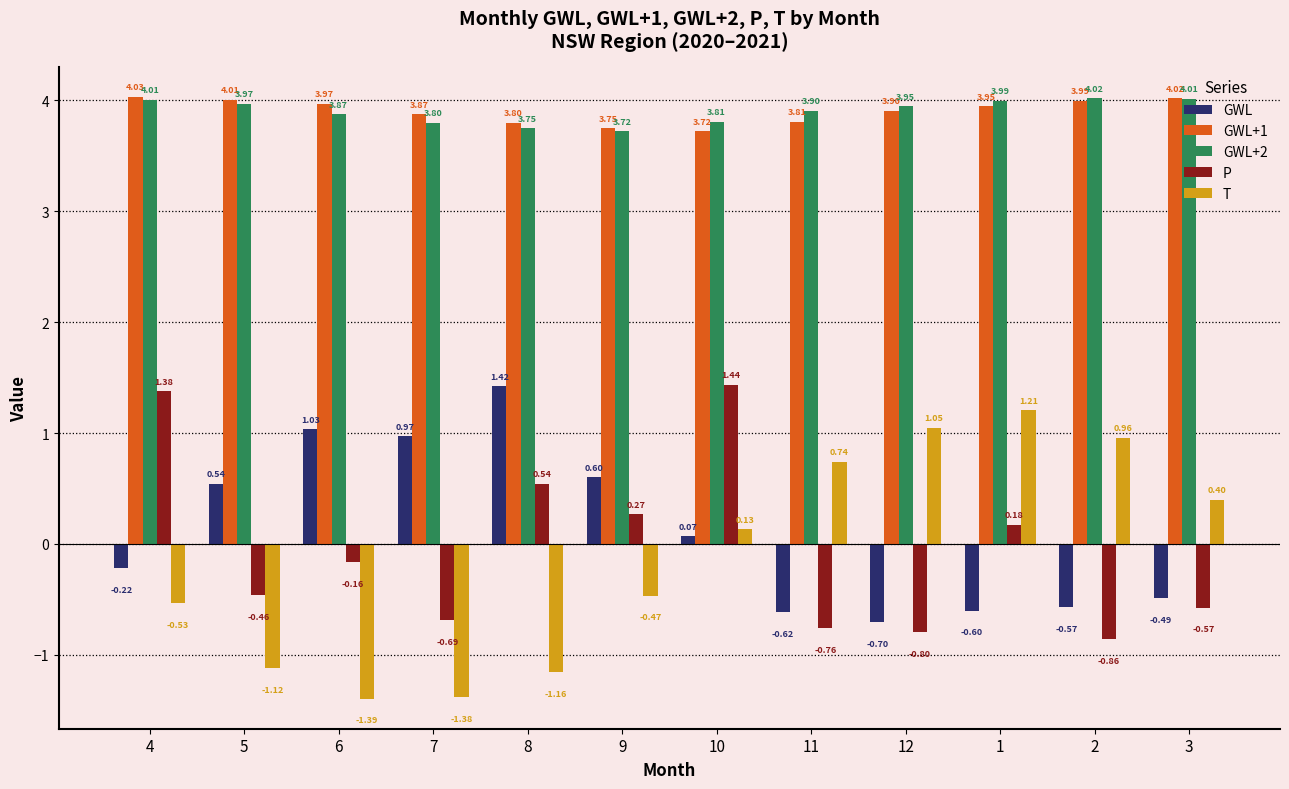

At 6, list the series in order from largest to smallest.

GWL+1, GWL+2, GWL, P, T